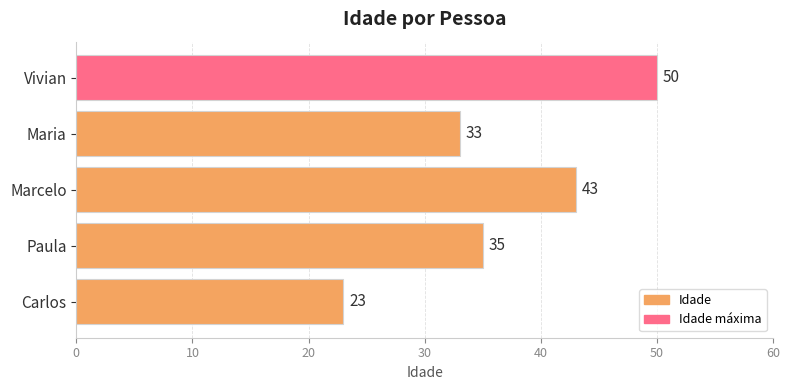

Does the chart contain stacked bars?

No